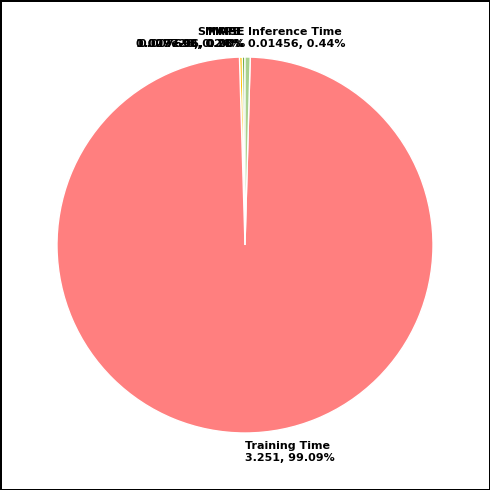

What is the majority slice?

Training Time